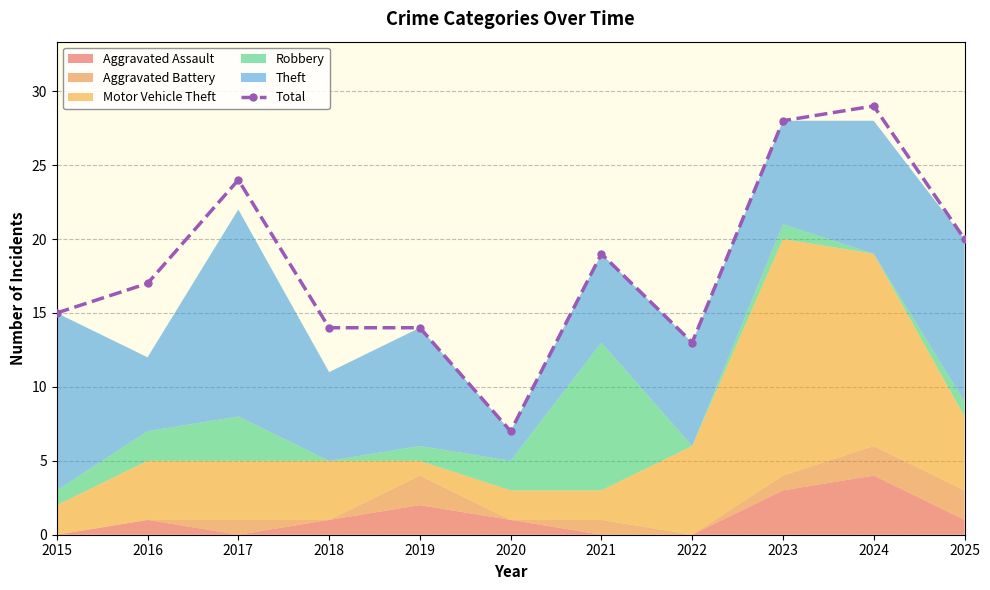

List the labels in order of value, largest first.

2024, 2023, 2017, 2025, 2021, 2016, 2015, 2018, 2019, 2022, 2020